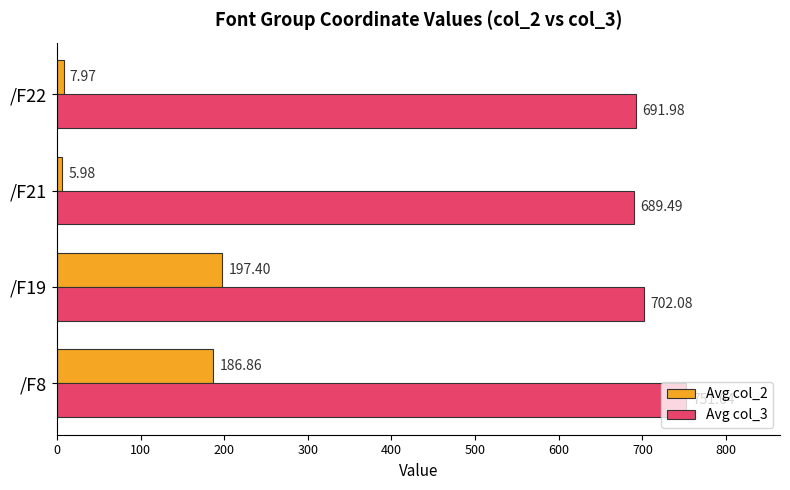

What is the sum of all Avg col_3 values?

2835.2